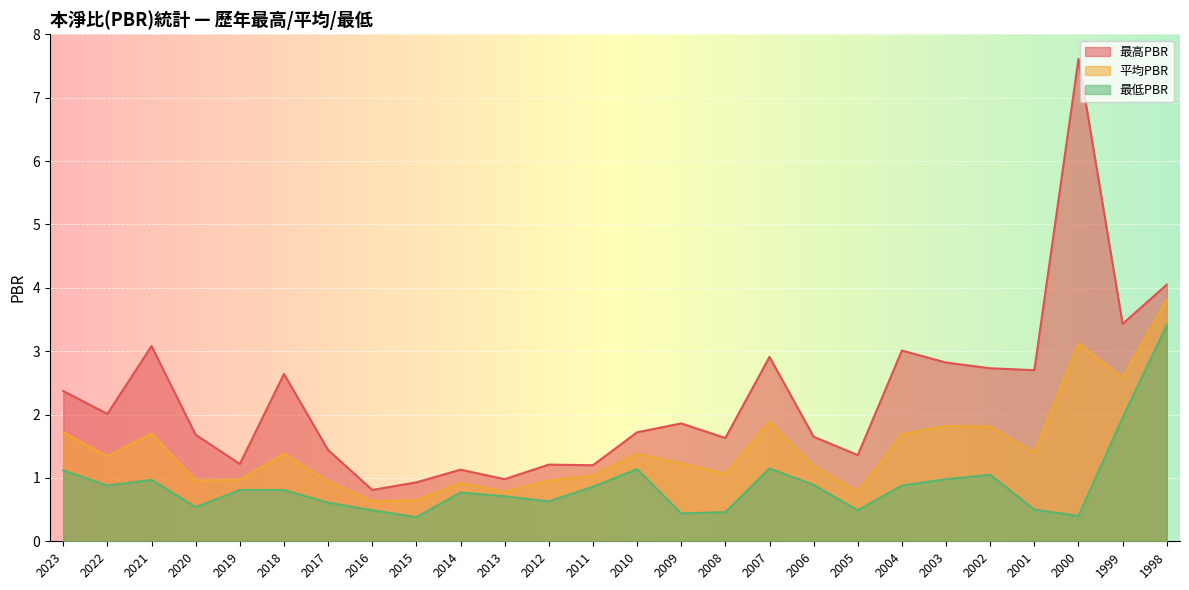

List the labels in order of 最高PBR value, smallest first.

2016, 2015, 2013, 2014, 2011, 2012, 2019, 2005, 2017, 2008, 2006, 2020, 2010, 2009, 2022, 2023, 2018, 2001, 2002, 2003, 2007, 2004, 2021, 1999, 1998, 2000